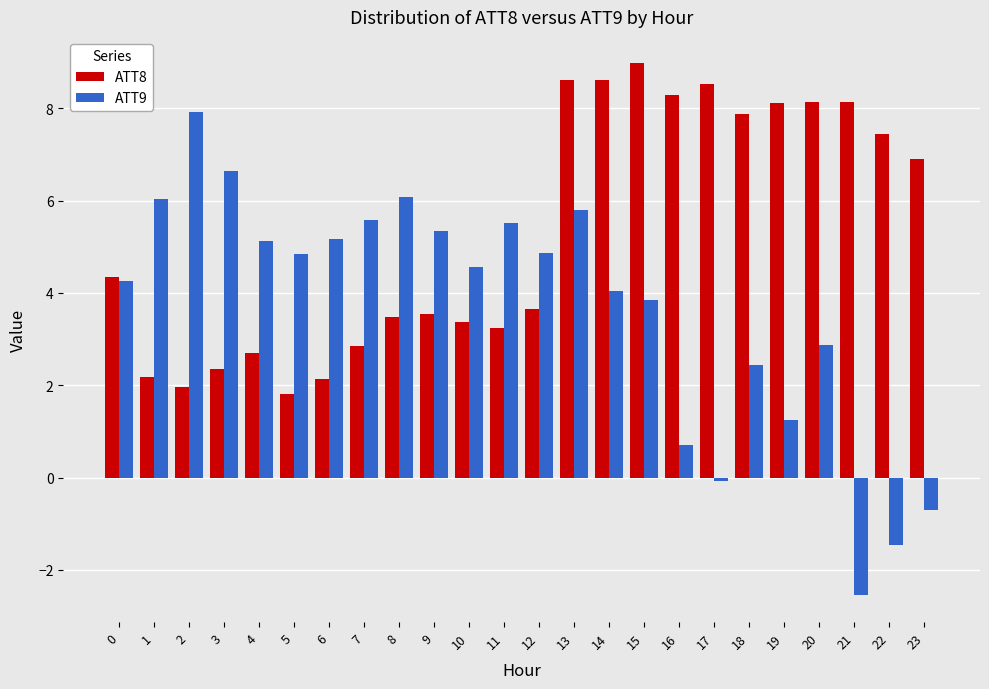

Is it true that ATT8 equals 8.1 at 19?

True